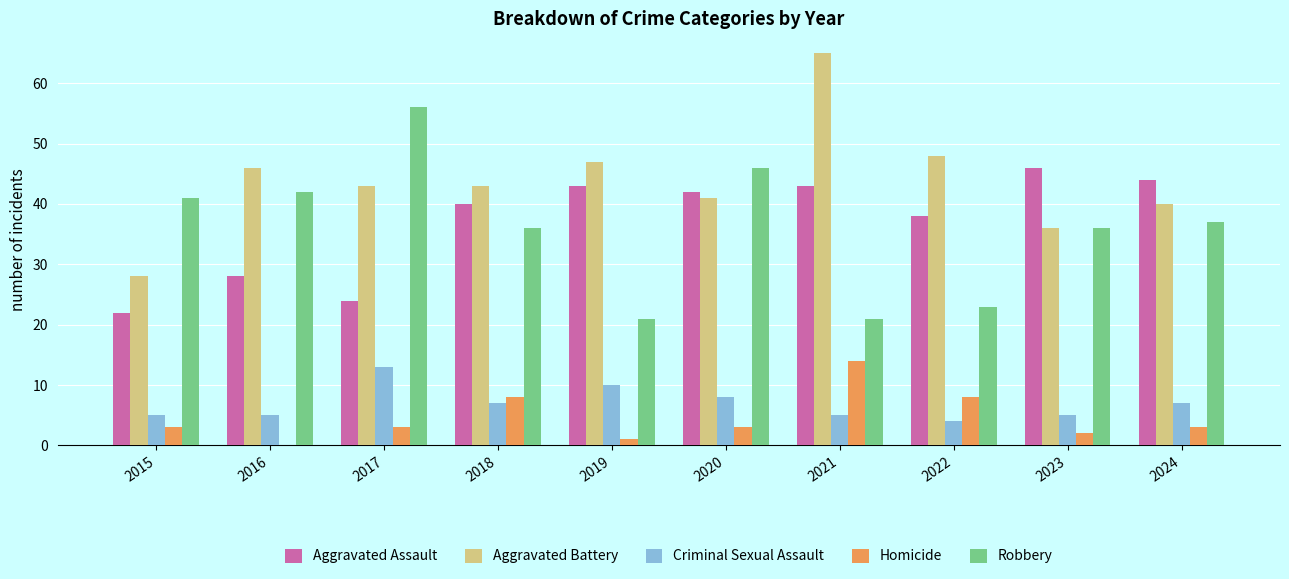

What is the approximate value of Robbery at 2023?

36